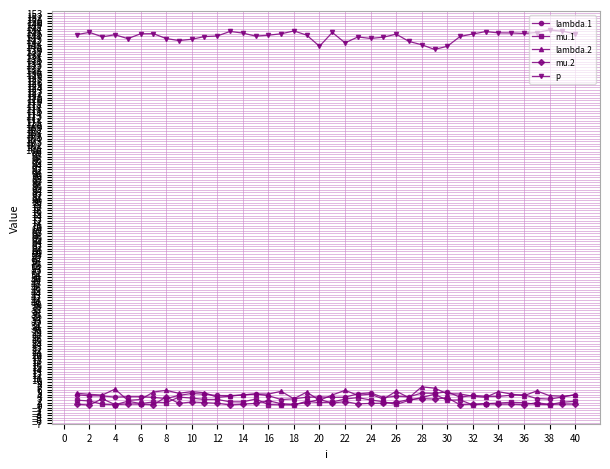

Which series has the largest total across all categories?

p